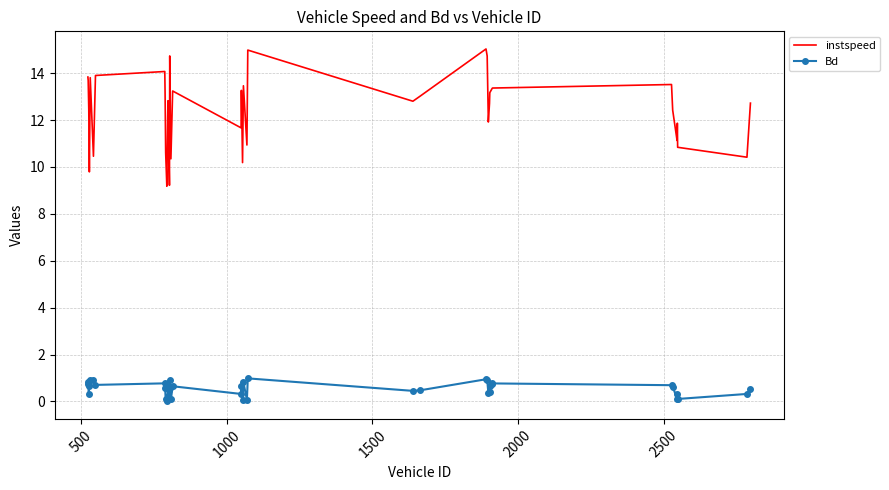

Rank the series by their maximum value, from highest to lowest.

instspeed, Bd